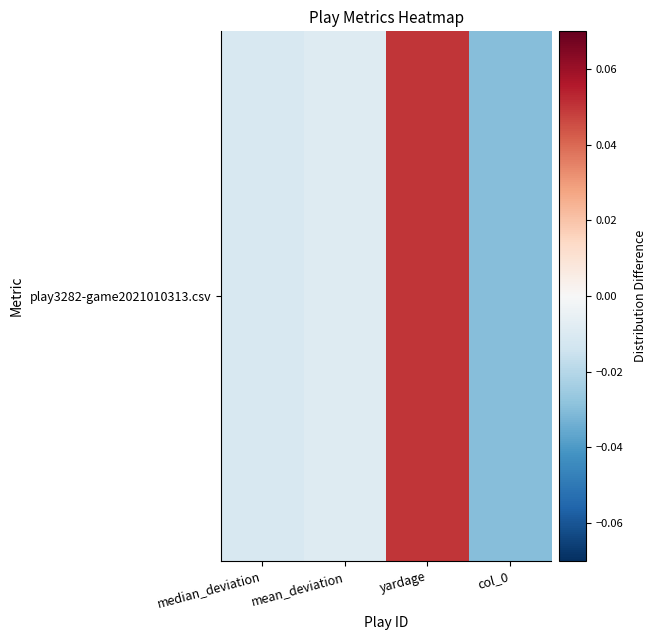

Which has a higher value, yardage or median_deviation?

yardage